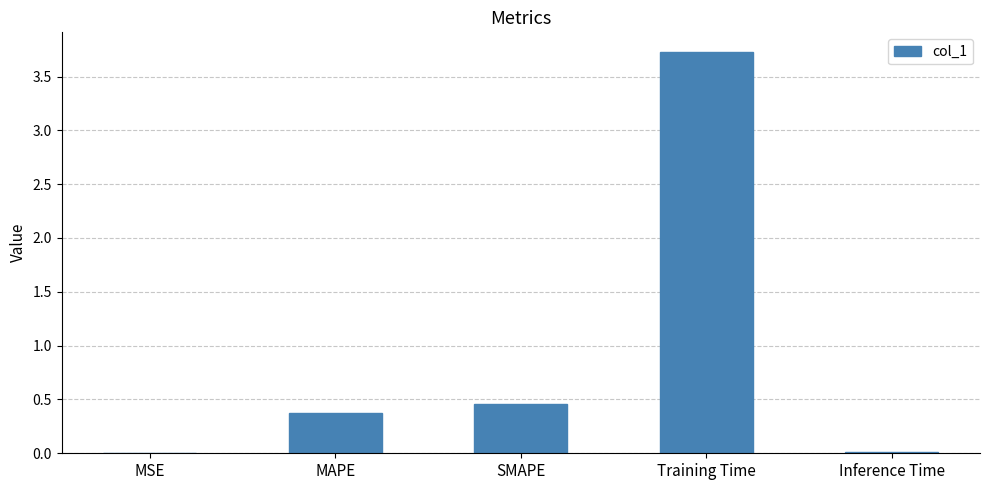

At which label is the value closest to 1?

SMAPE